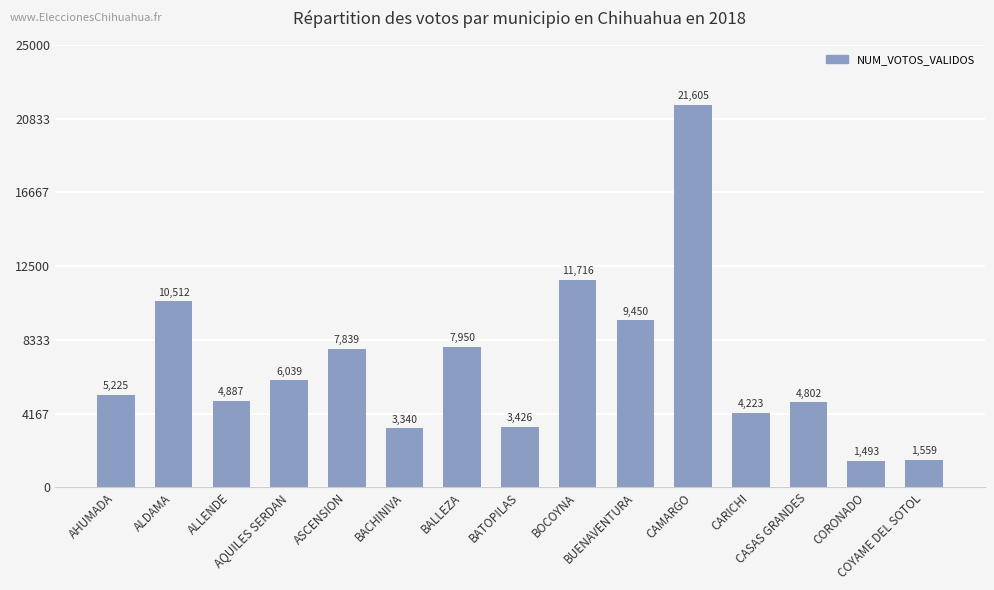

What is the change in value from CAMARGO to CARICHI?

-17382